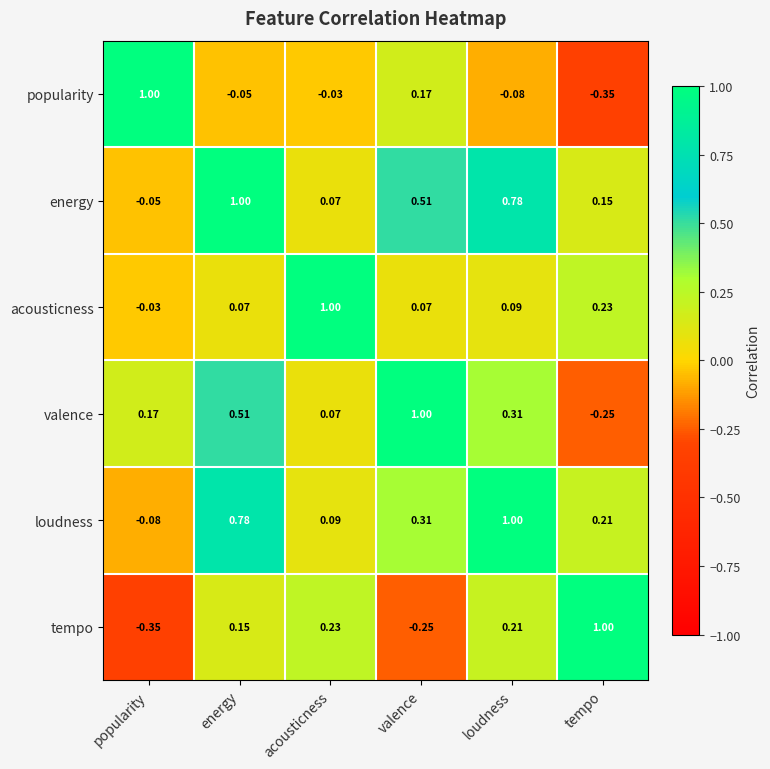

At which label does valence reach its peak?

valence